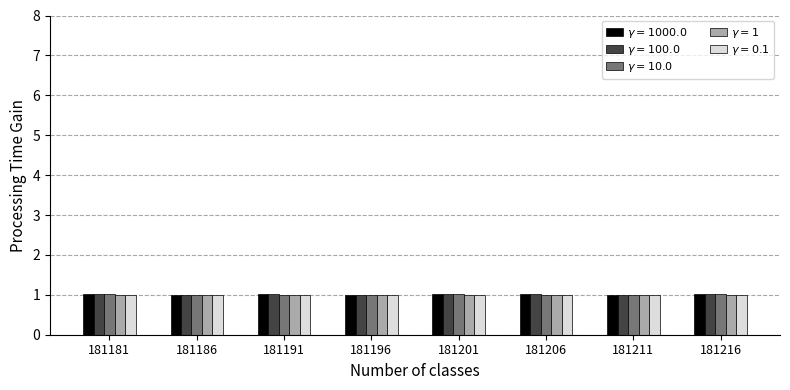

What is the smallest value displayed?

1.0